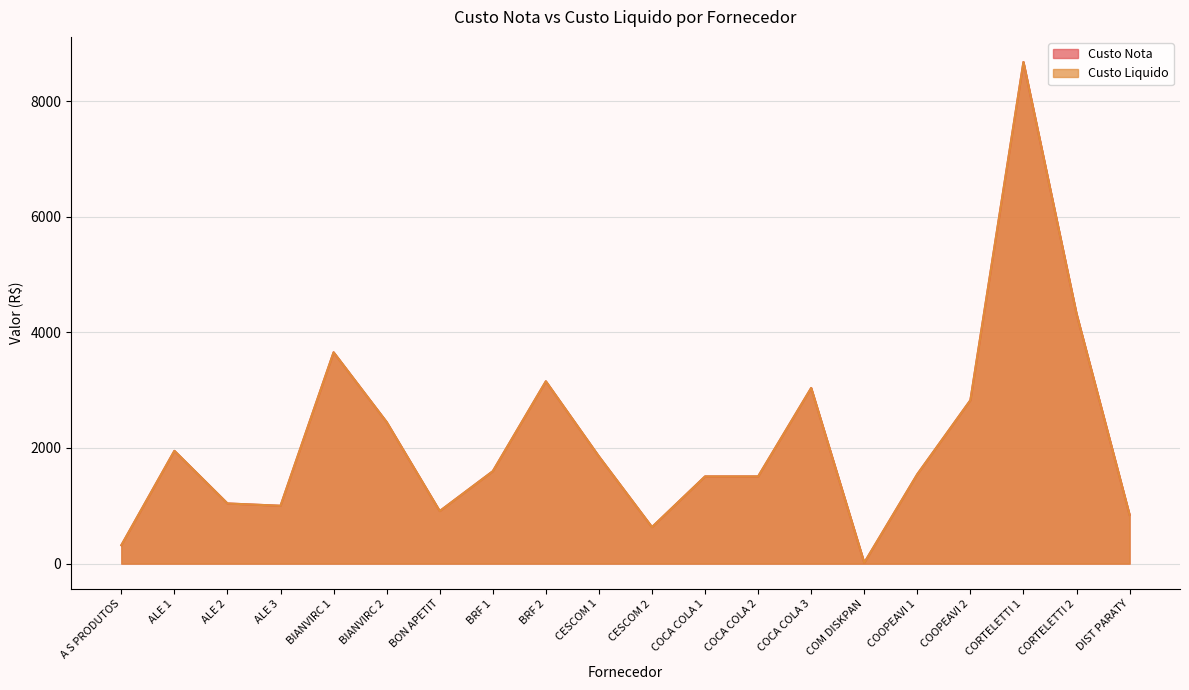

What are all the series names shown in the legend?

Custo Nota, Custo Liquido